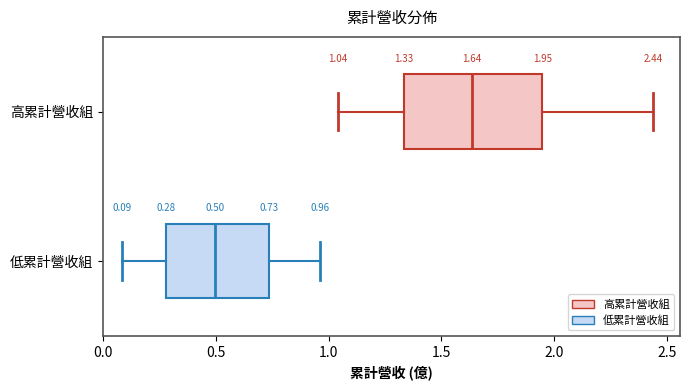

Which box's median line is the furthest to the left?

低累計營收組